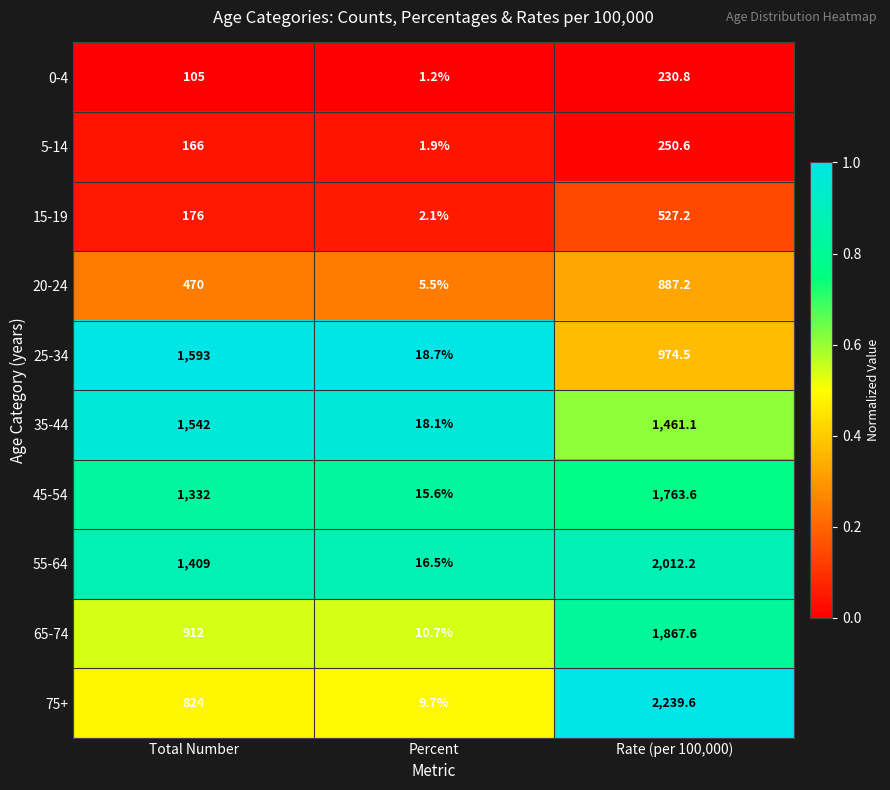

What is the sum of all 25-34 values?

2586.2